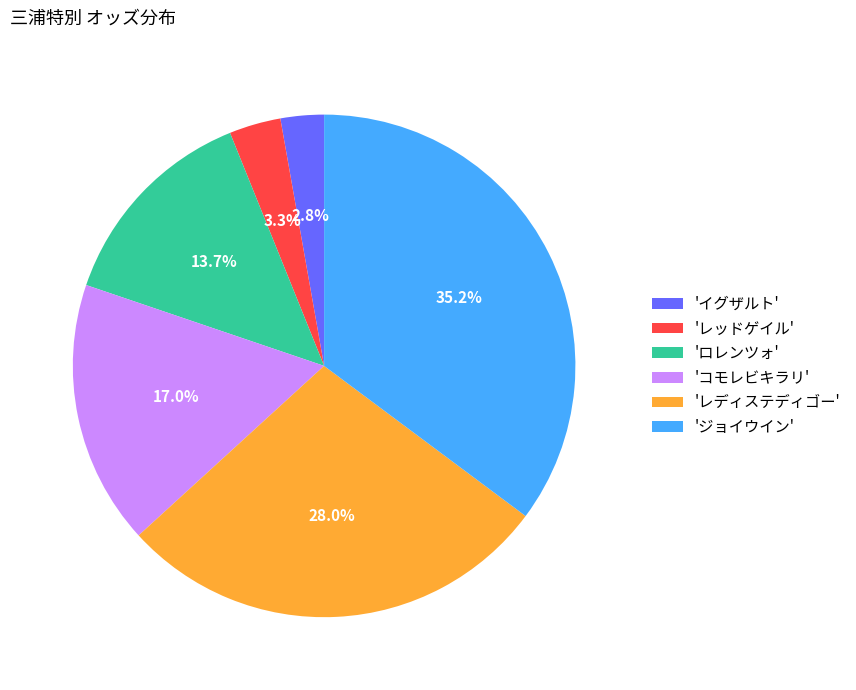

What portion of the pie excludes 'イグザルト'?

97.2%